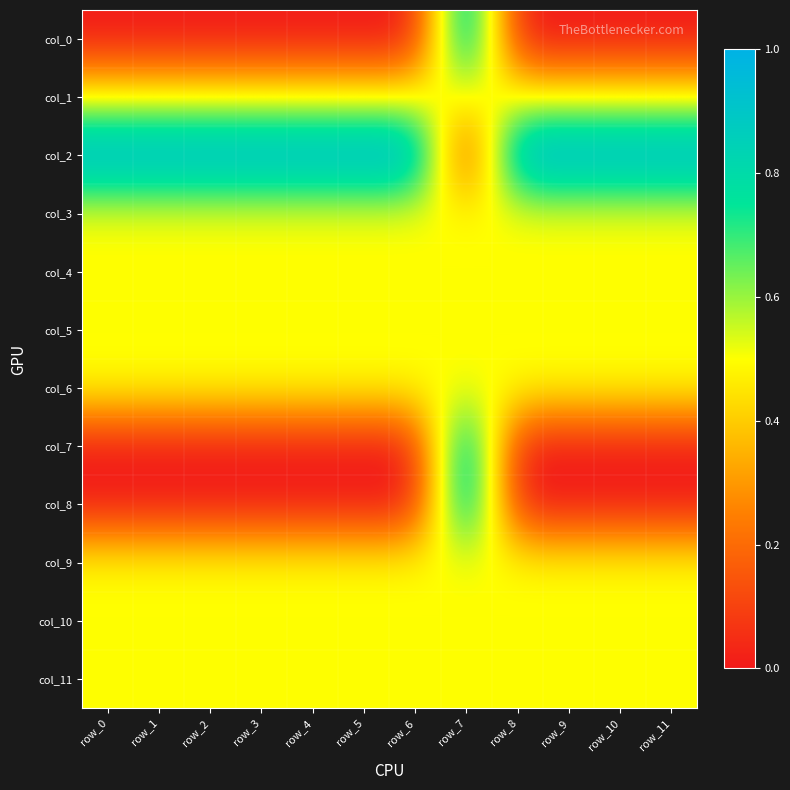

What is the greatest value displayed?

1.0